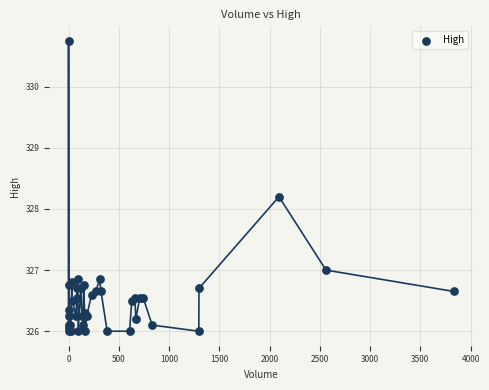

What Y value in the scatter plot is closest to 328?

328.2